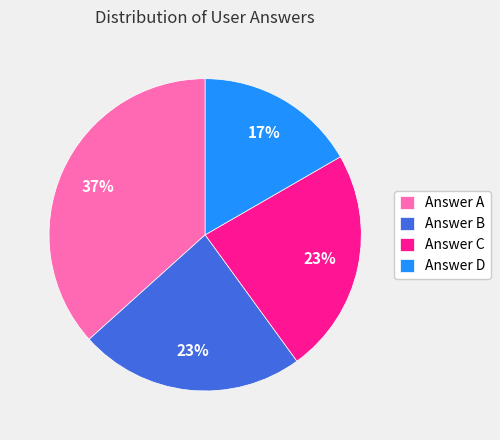

True or false: Answer B accounts for 13% of the total.

False